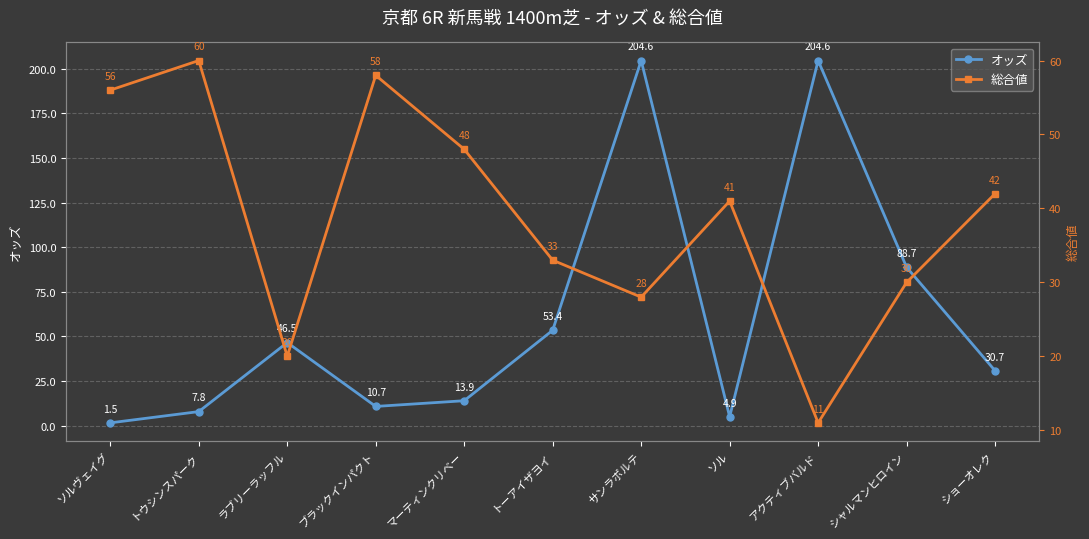

The value of 総合値 at トーアイザヨイ is 33.0. True or false?

True